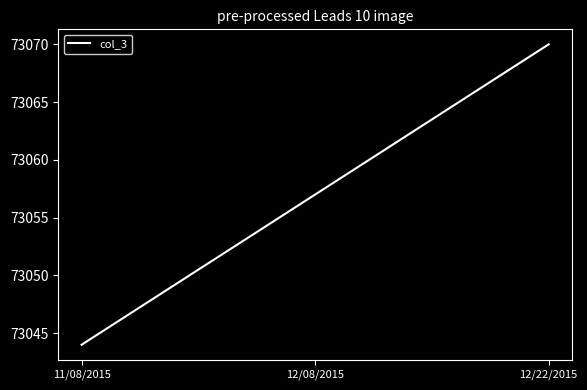

Where is the data nearest to the value 73057?

12/08/2015